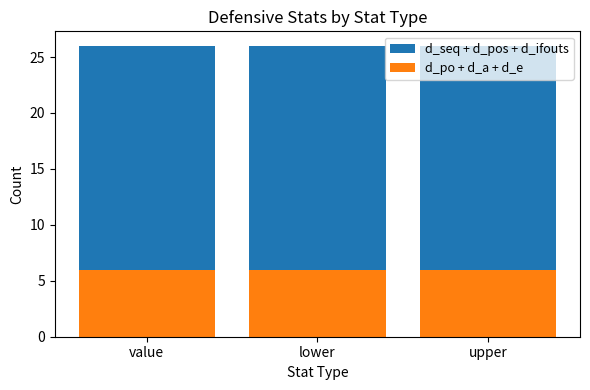

Which series has the largest total across all categories?

d_seq + d_pos + d_ifouts